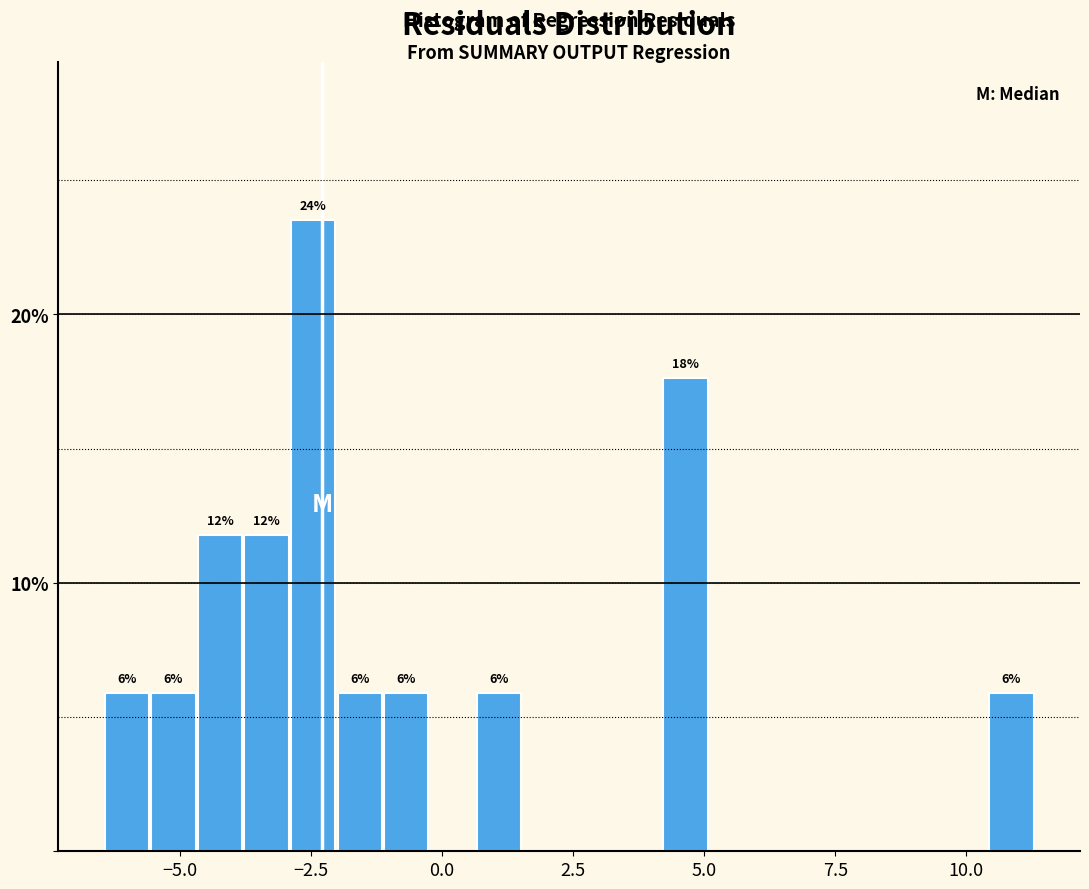

Around what value on the x-axis is the tallest bar? Give the approximate position of its centre, as read against the axis.

-2.5